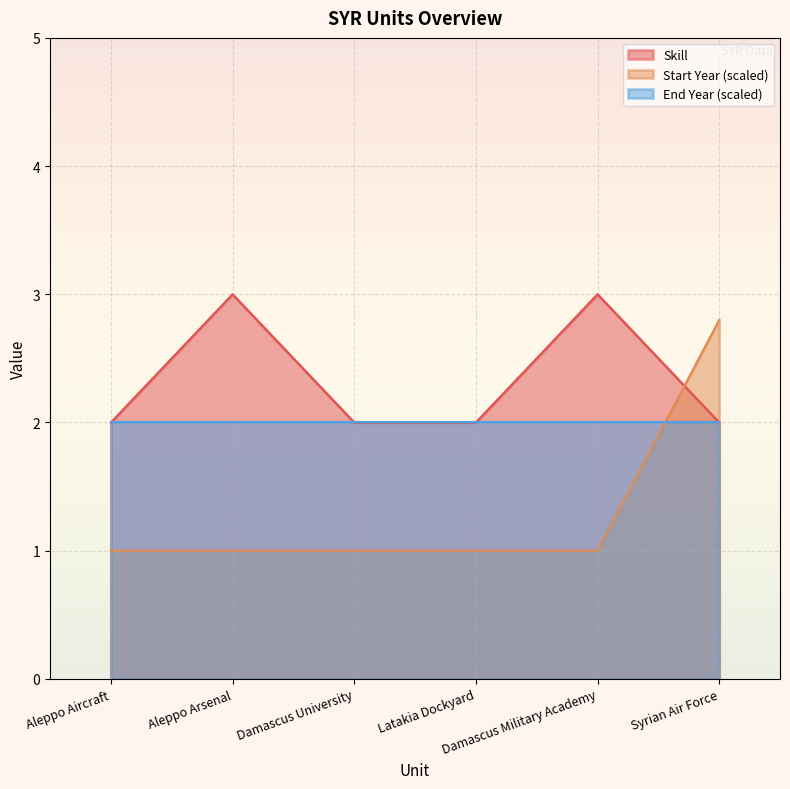

The Skill series shows 0.6 at Latakia Dockyard. True or false?

False